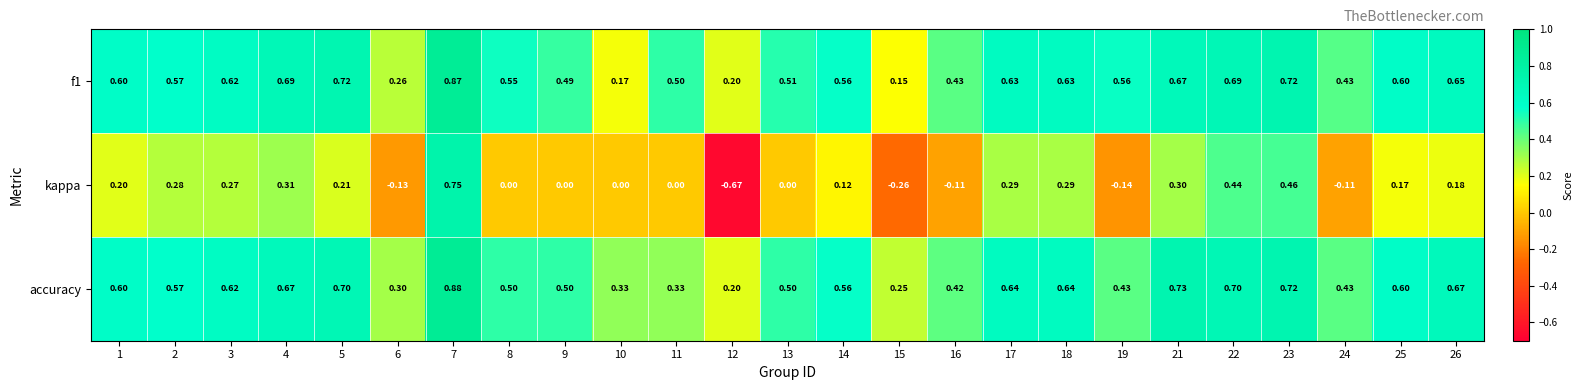

Is the value of kappa at 23 greater than the value of f1 at 19?

No